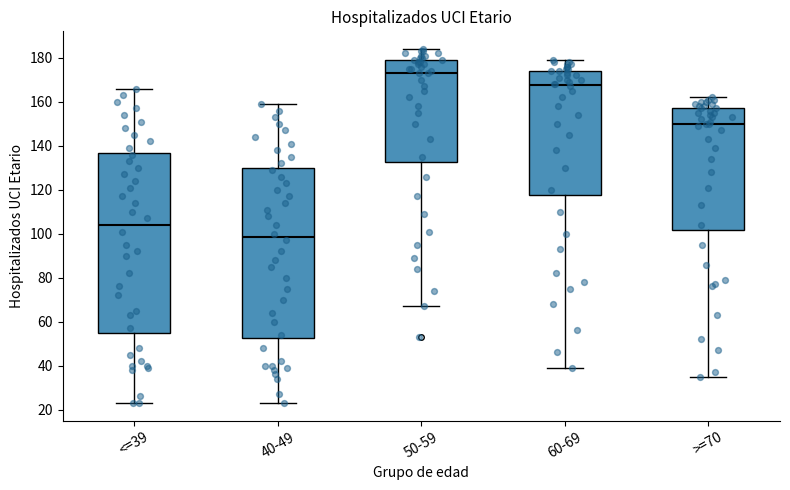

Which box has the lowest median line?

40-49